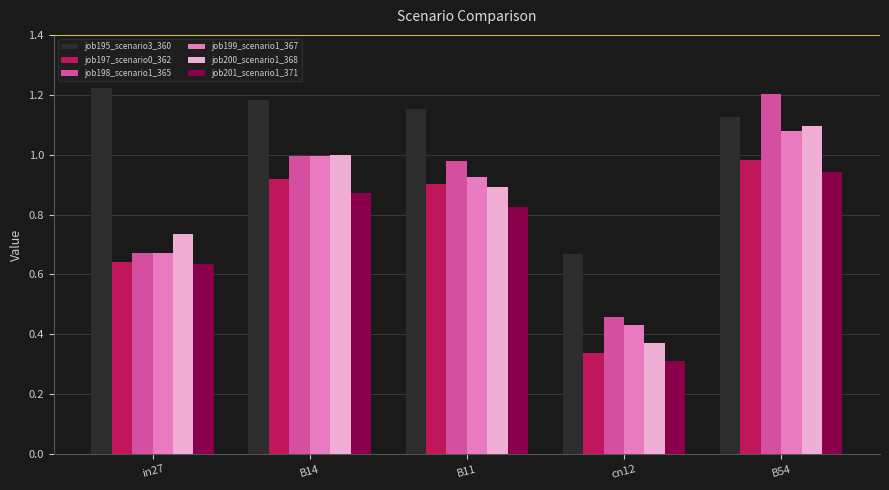

What position from the left is B11?

3